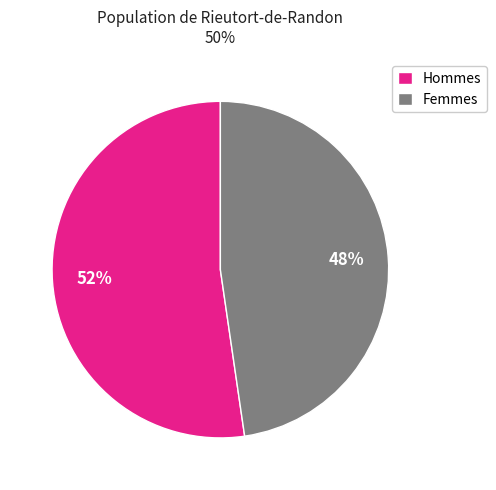

What is the ratio of the value at Femmes to the value at Hommes?

0.9